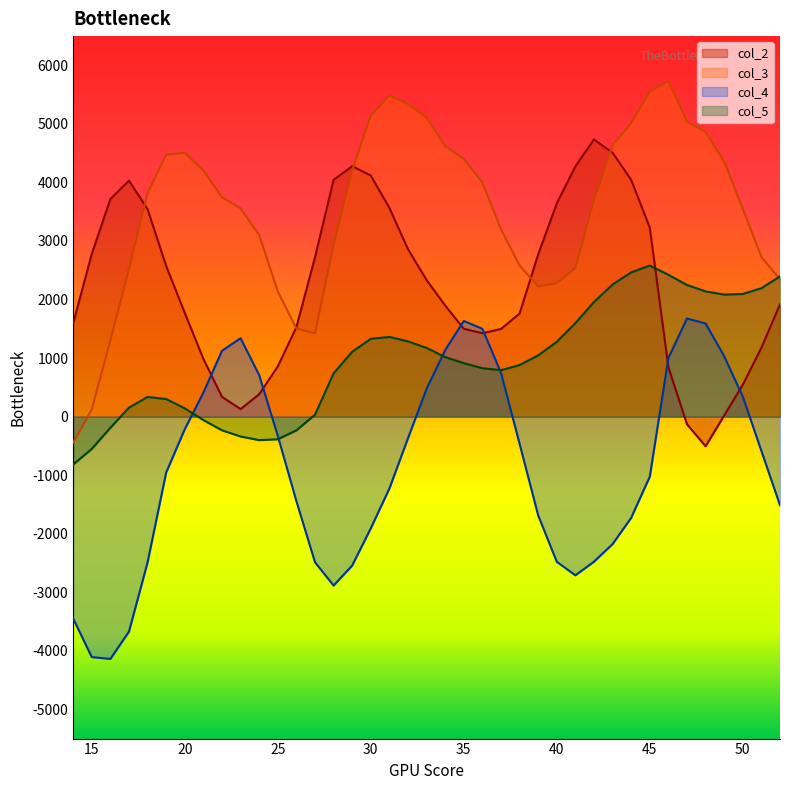

True or false: col_4 has more than 2 interior local peaks.

True